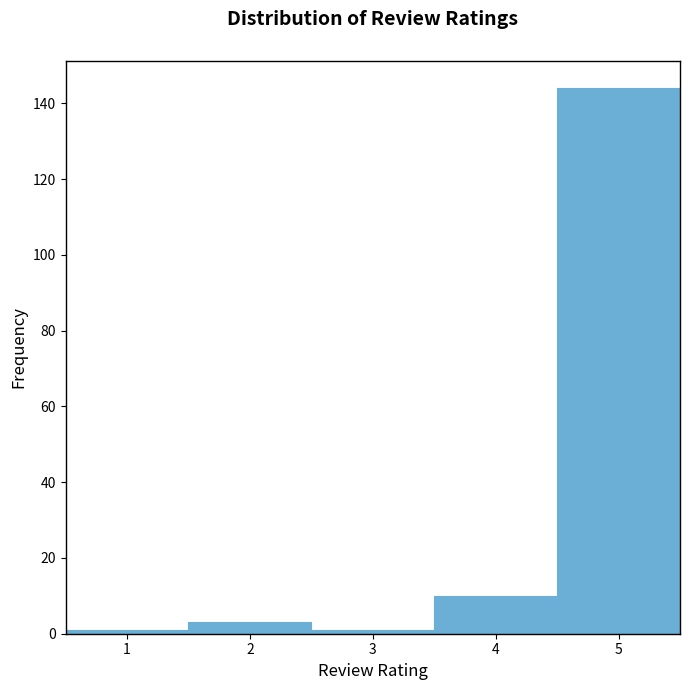

Reading left to right, transcribe this chart: for each bar, give the range it covers on the x-axis and its height. The values are not printed on the chart, so give them approximately, as read against the axis.

0.5 to 1.5: under 2
1.5 to 2.5: 4
2.5 to 3.5: under 2
3.5 to 4.5: 10
4.5 to 5.5: 144